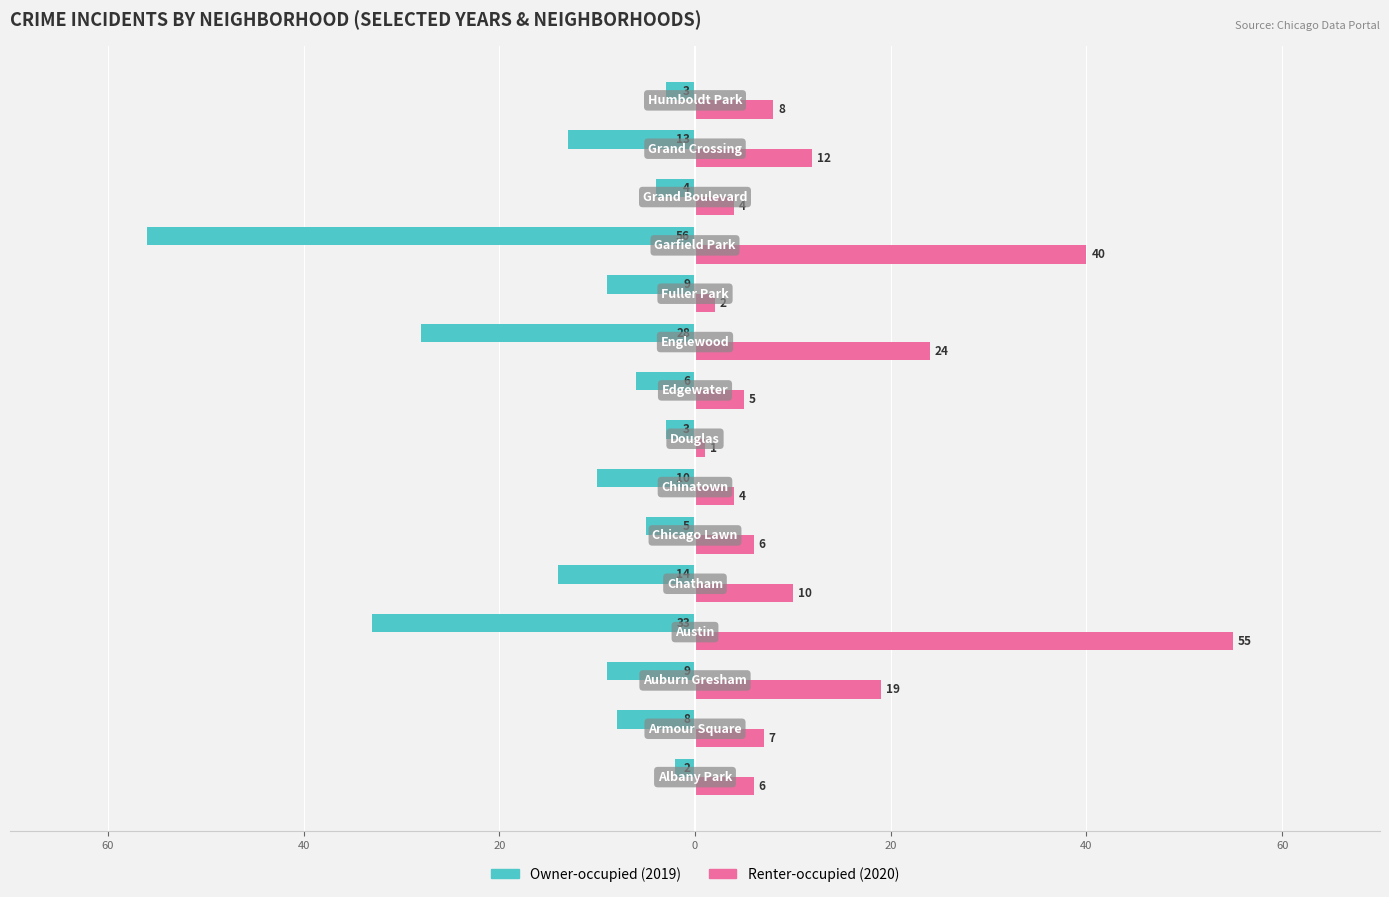

How many groups of bars are there?

15